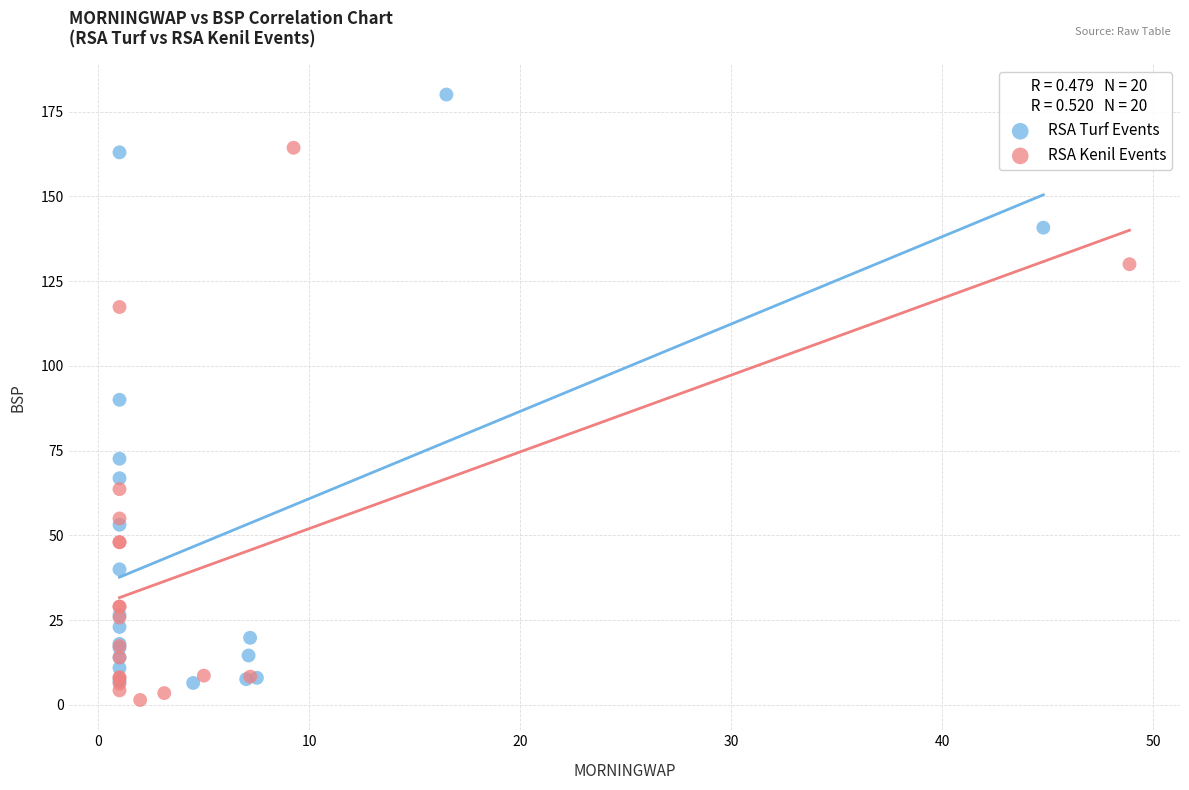

Which series has the widest spread of Y values?

RSA Turf Events